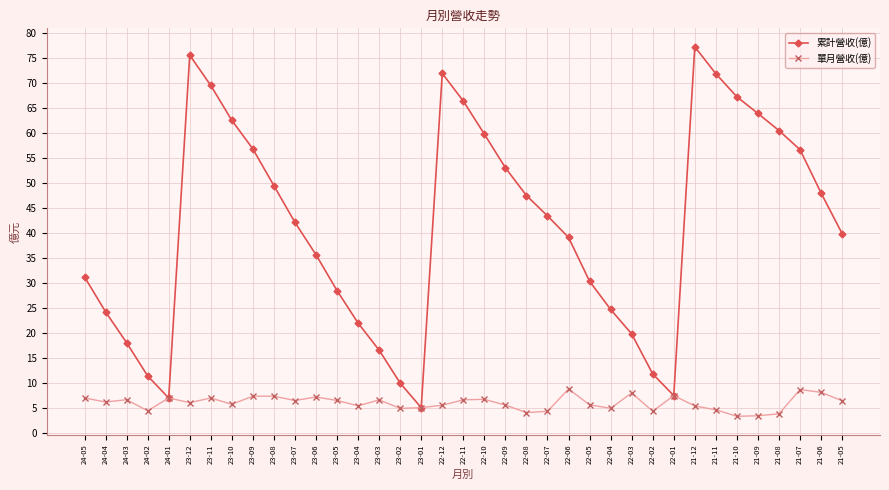

Is the value of 累計營收(億) at 21-11 greater than the value of 單月營收(億) at 21-11?

Yes